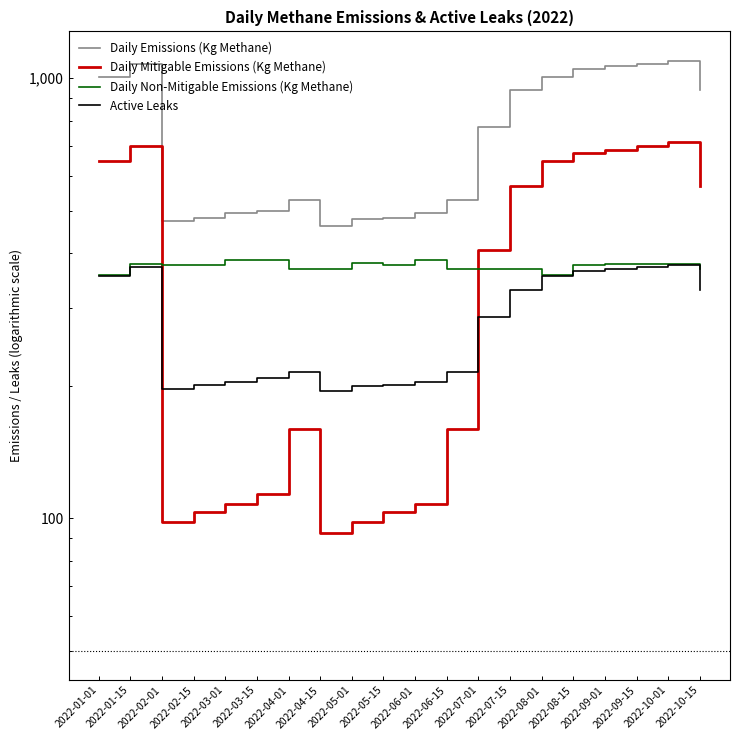

What is the maximum value for Active Leaks?

376.0